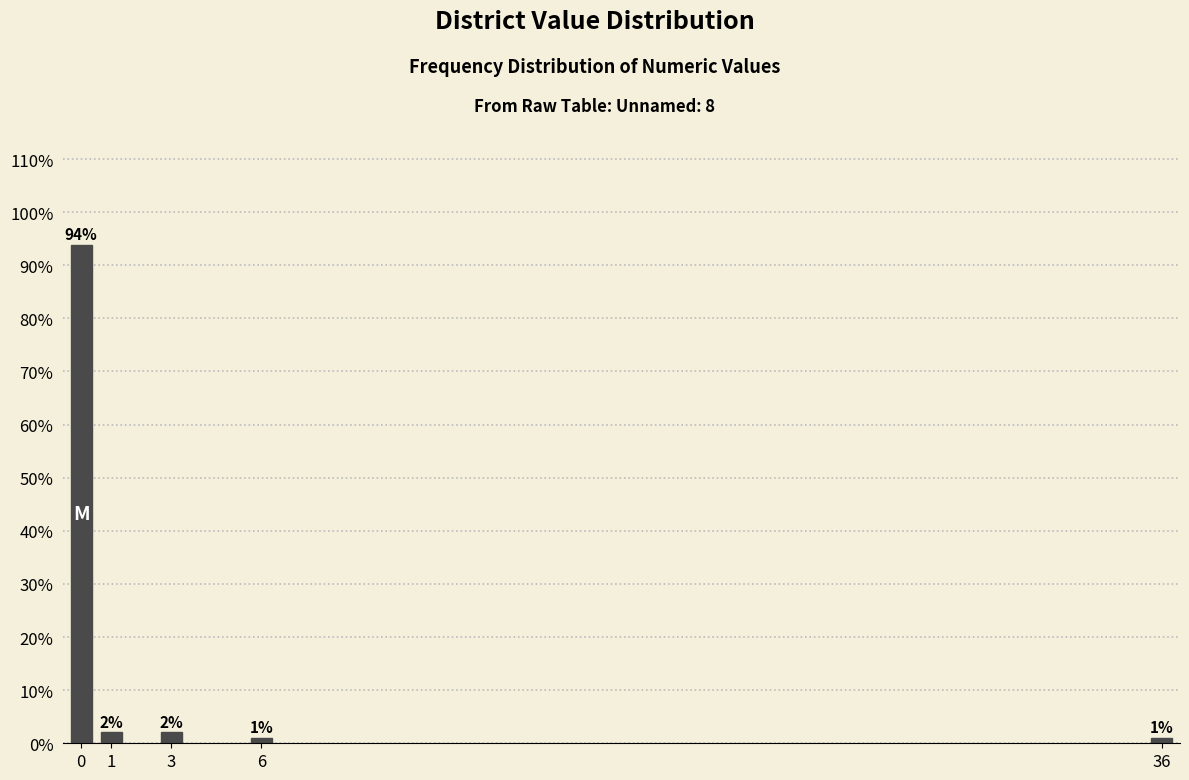

Approximately how many times larger is the value at 1 compared to 6?

2.0